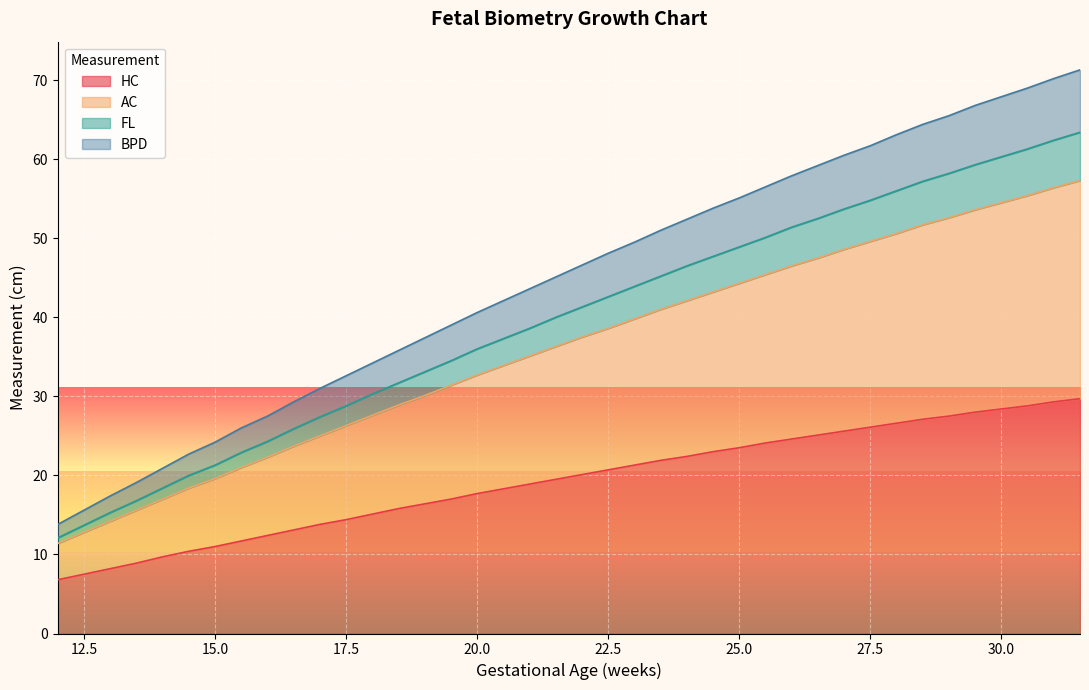

True or false: FL and BPD cross at least once.

False